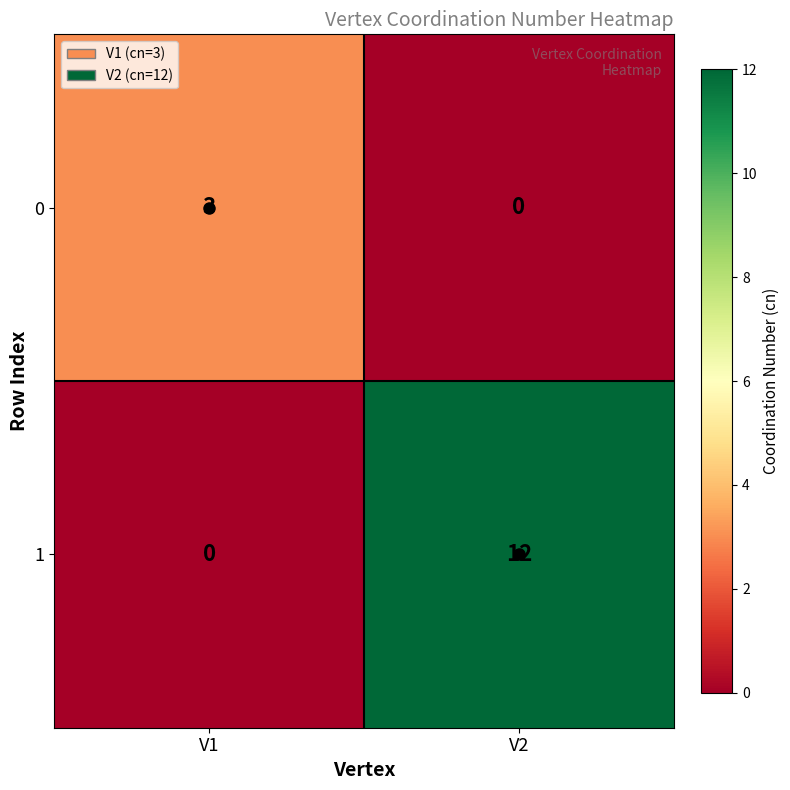

List the series in order of their overall mean, highest first.

1, 0